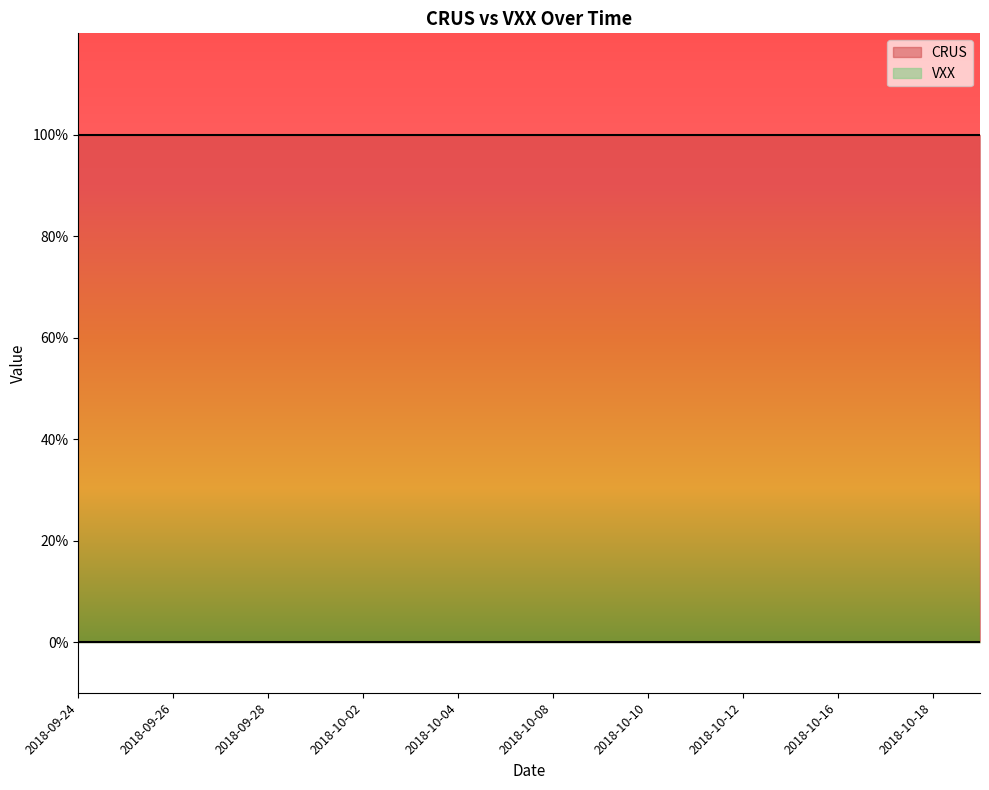

Between 2018-10-01 and 2018-10-02, which series saw the biggest shift?

CRUS